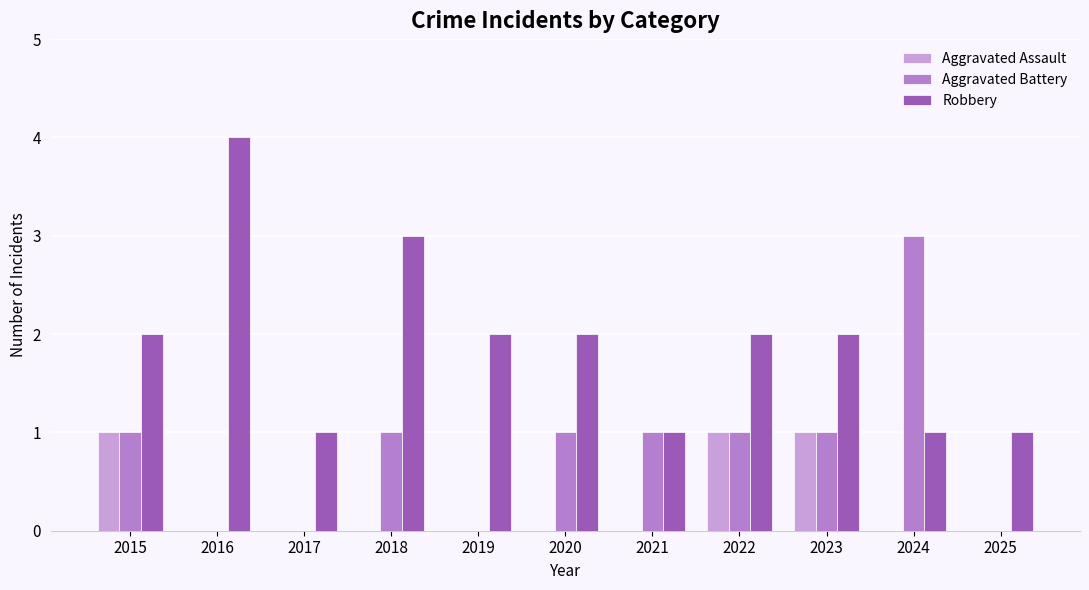

The Aggravated Assault series shows 0 at 2021. True or false?

True